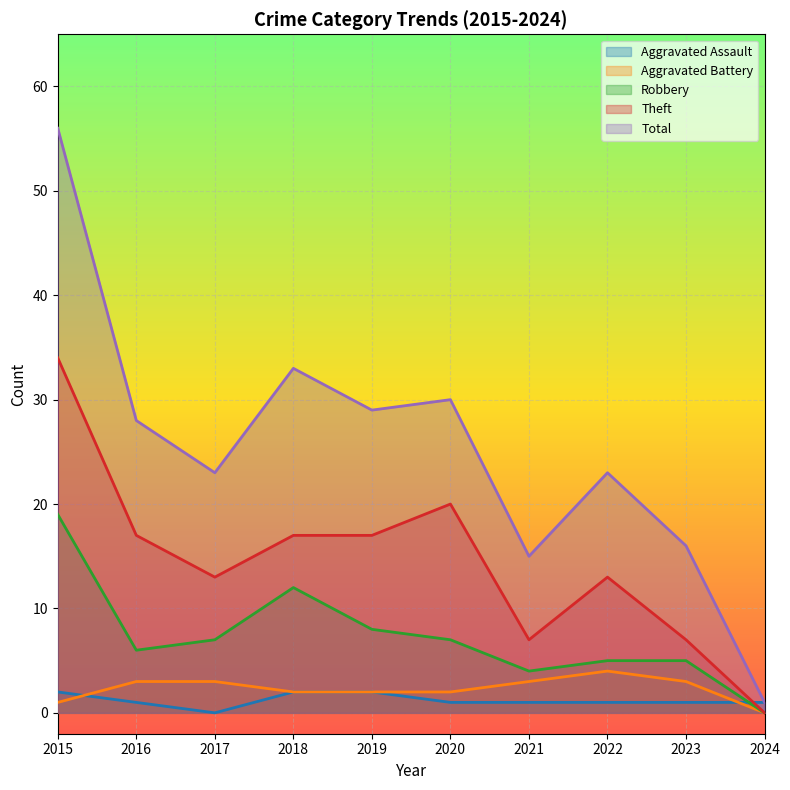

At which label does Theft reach its minimum?

2024